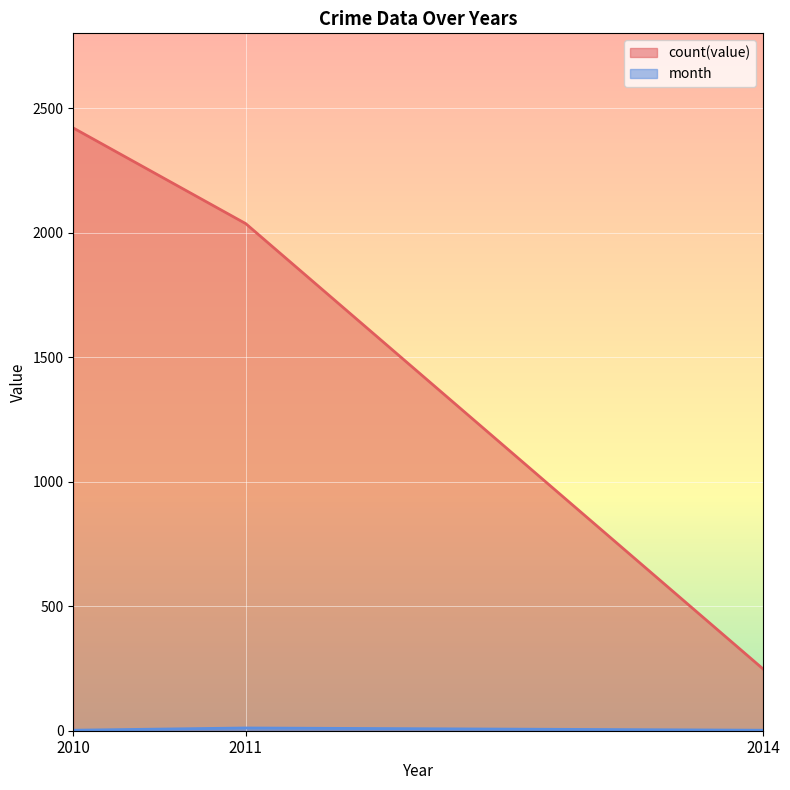

List the series in order of their peak value, lowest first.

month, count(value)